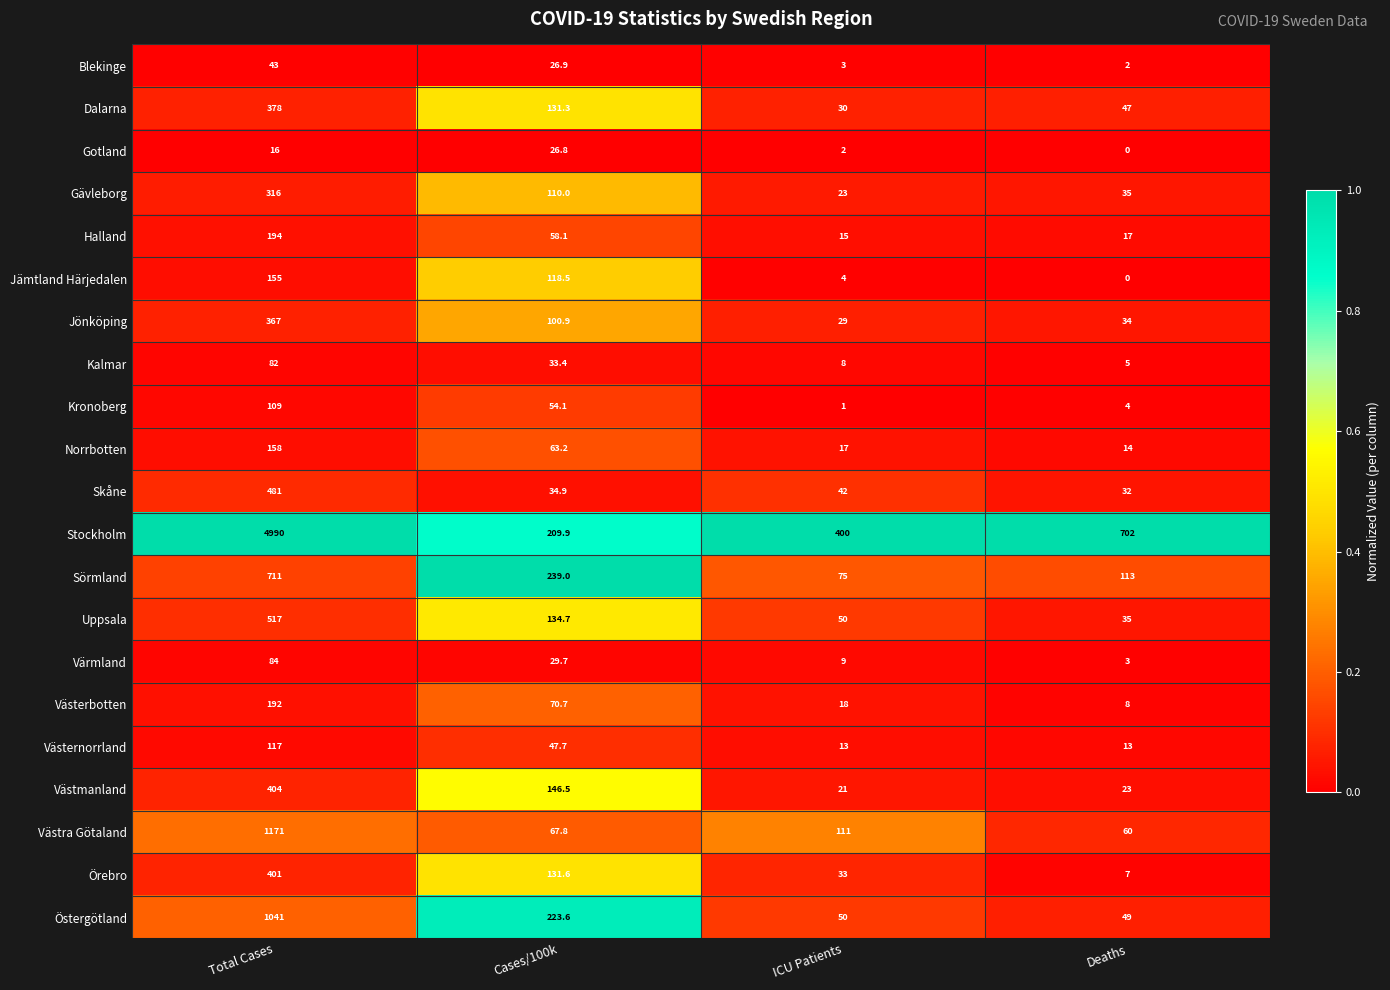

How many categories are shown in the chart?

4